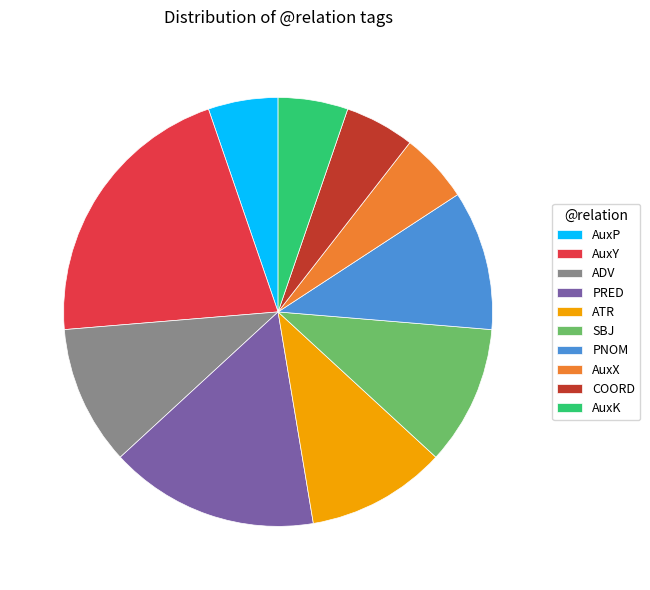

Is ATR the majority of the pie?

No